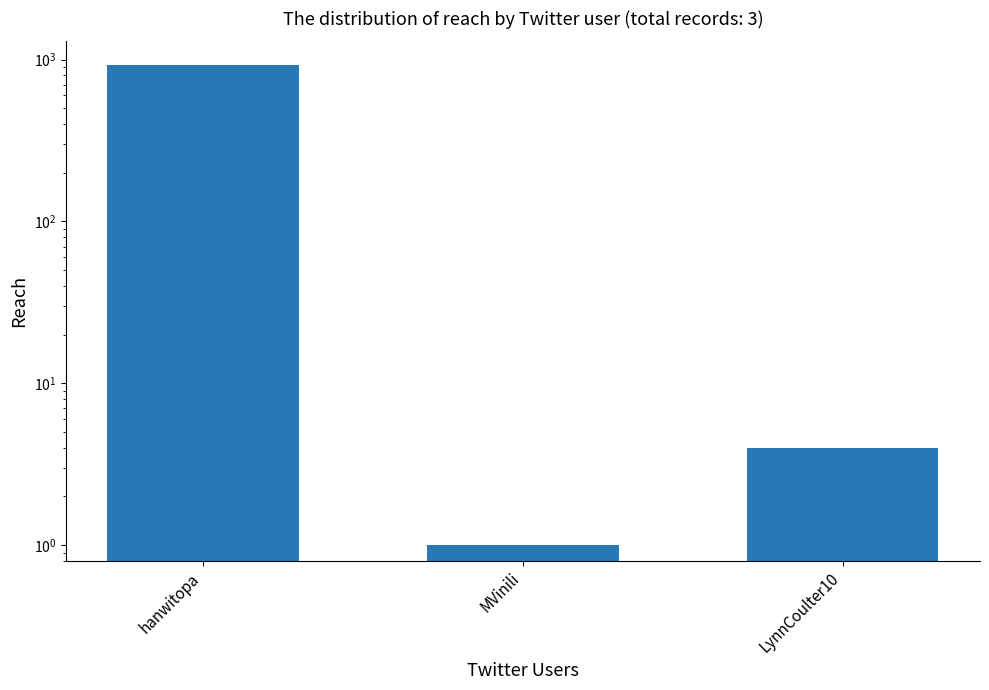

Is it true that the value at hanwitopa is 1424?

False